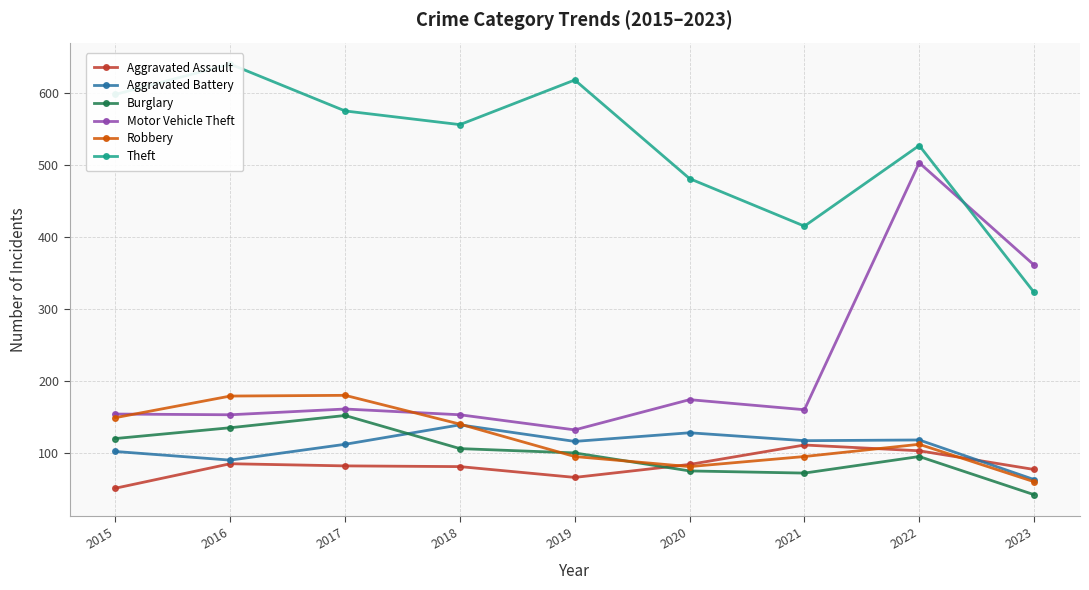

The Robbery series shows 95 at 2021. True or false?

True